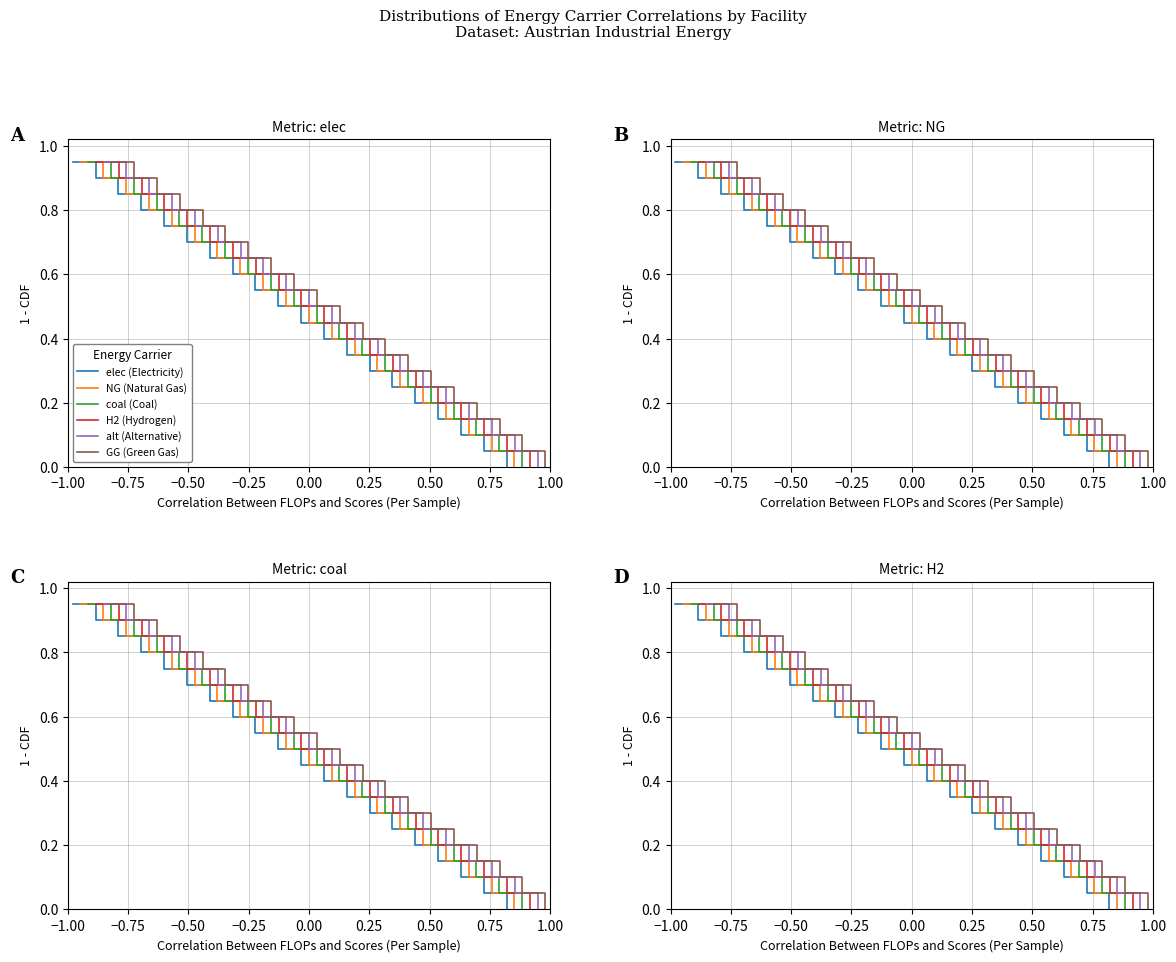

What are all the series names shown in the legend?

elec, NG, coal, H2, alt, GG